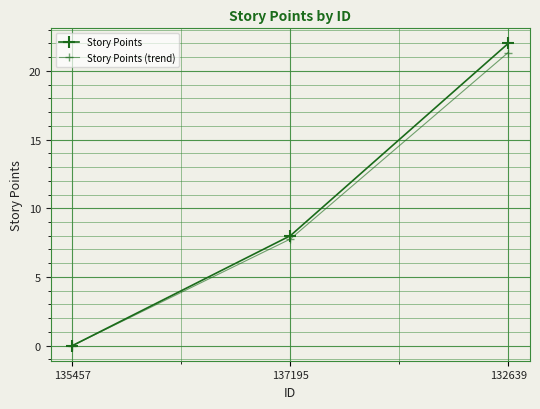

Where is Story Points nearest to the value 11?

137195